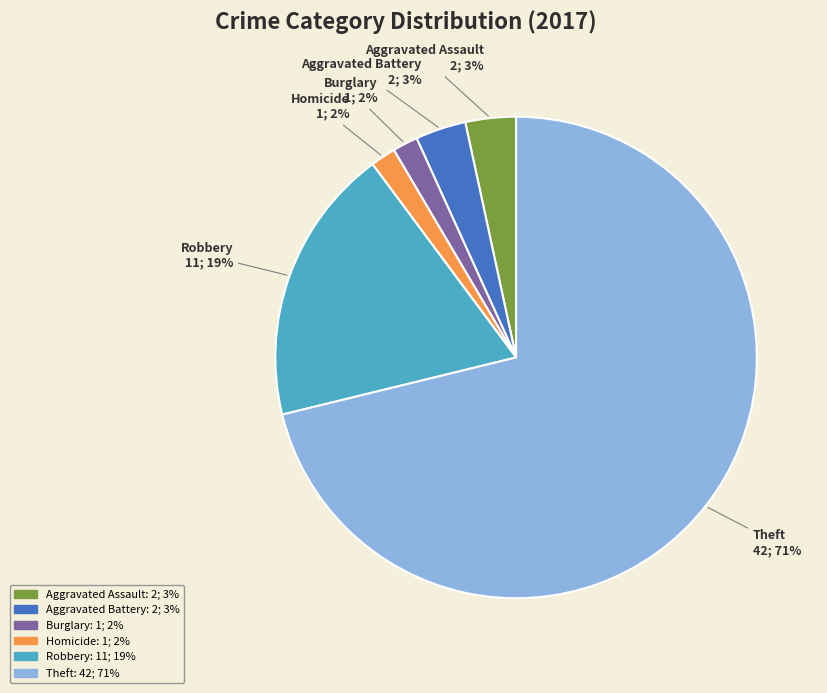

To the nearest percent, what is the average slice percentage?

17%